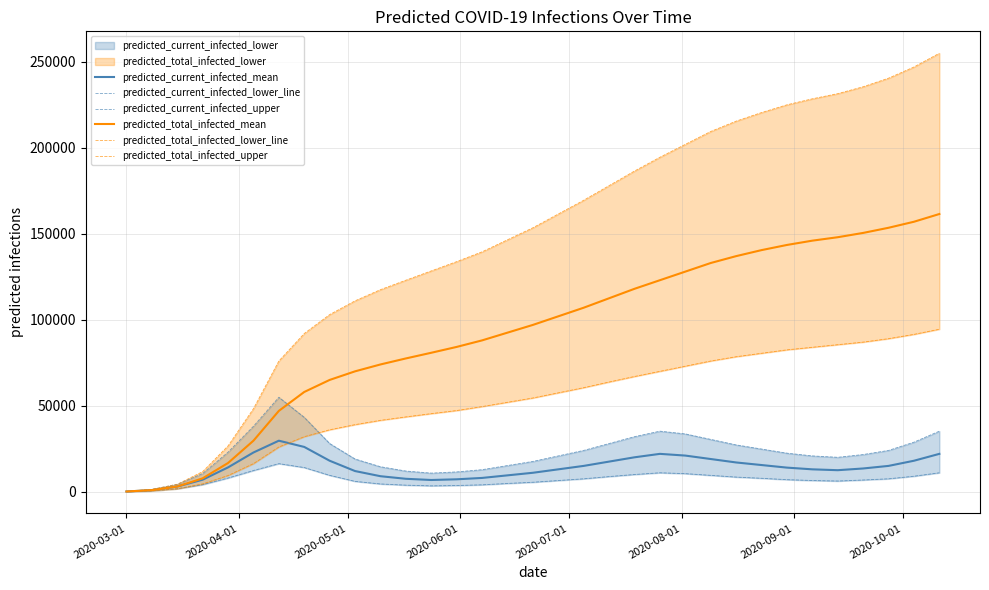

Is it true that predicted_current_infected_lower_line equals 7196 at 15?

False